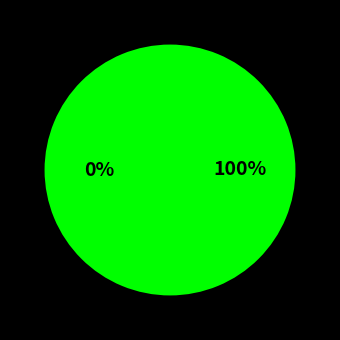

Which category has the biggest portion of the pie?

18-99